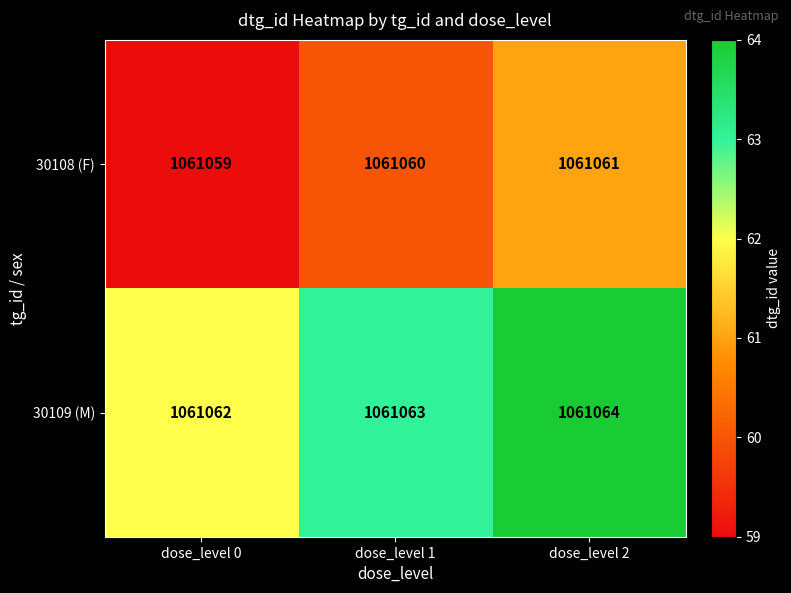

What is the approximate value of 30109 (M) at dose_level 1?

1061063